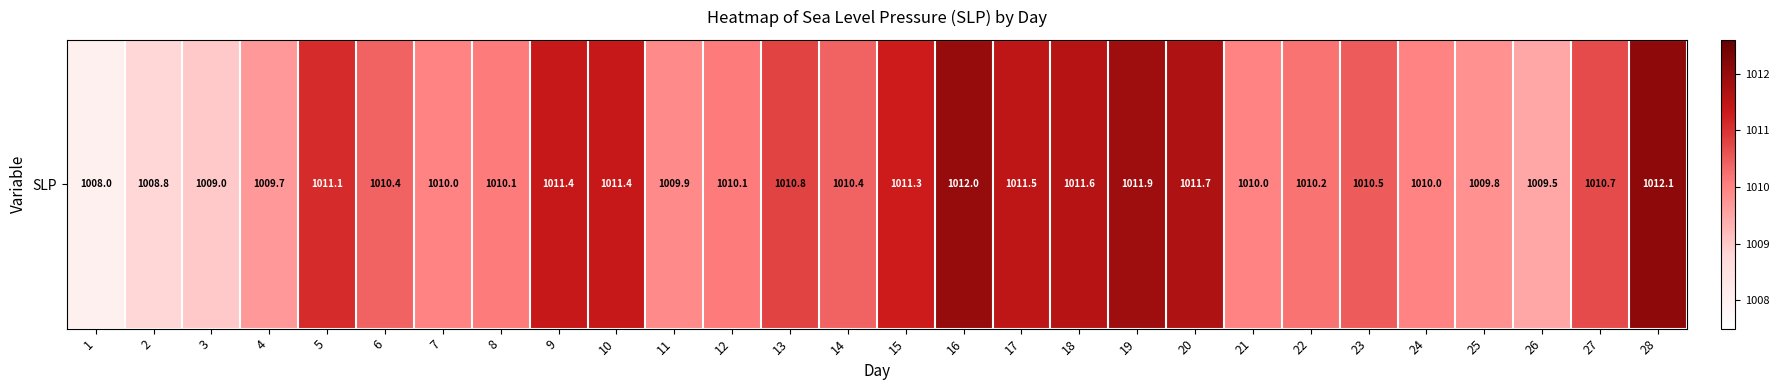

Rank the categories by value from lowest to highest.

1, 2, 3, 26, 4, 25, 11, 7, 21, 24, 8, 12, 22, 6, 14, 23, 27, 13, 5, 15, 9, 10, 17, 18, 20, 19, 16, 28